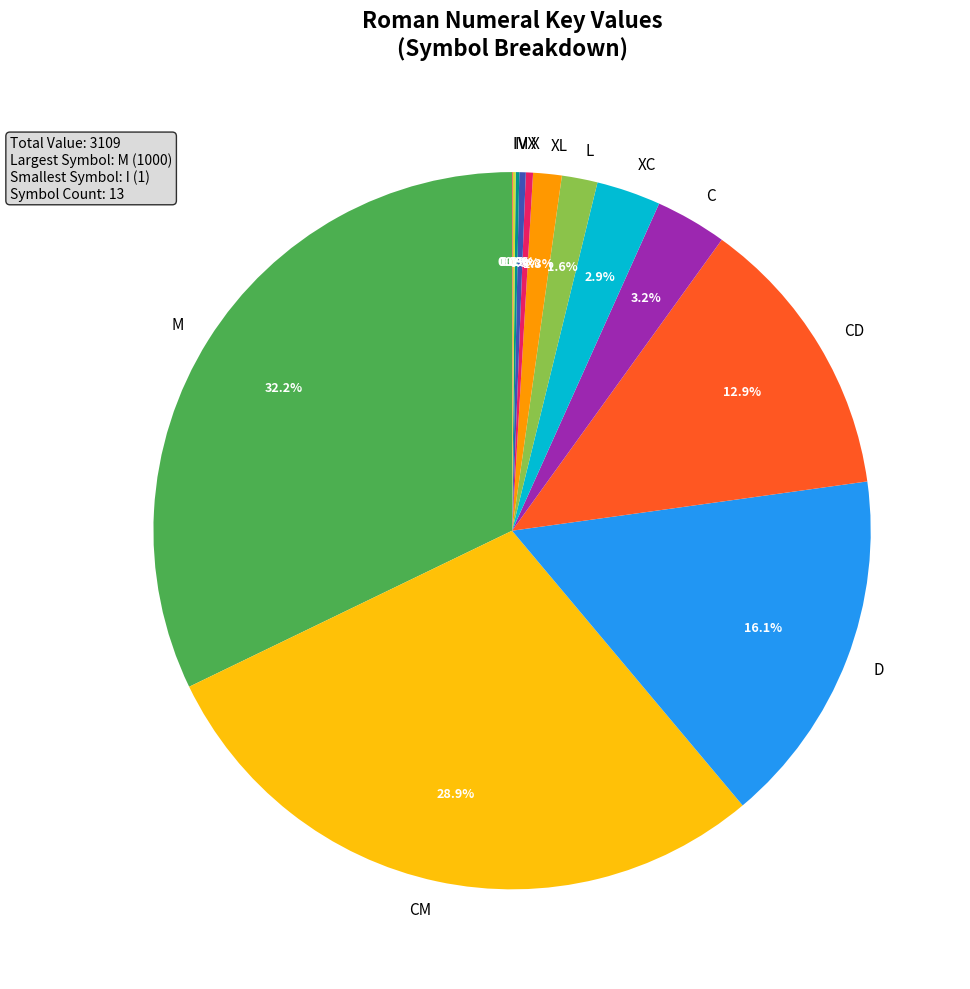

To the nearest percent, what percentage of the pie is M?

32%